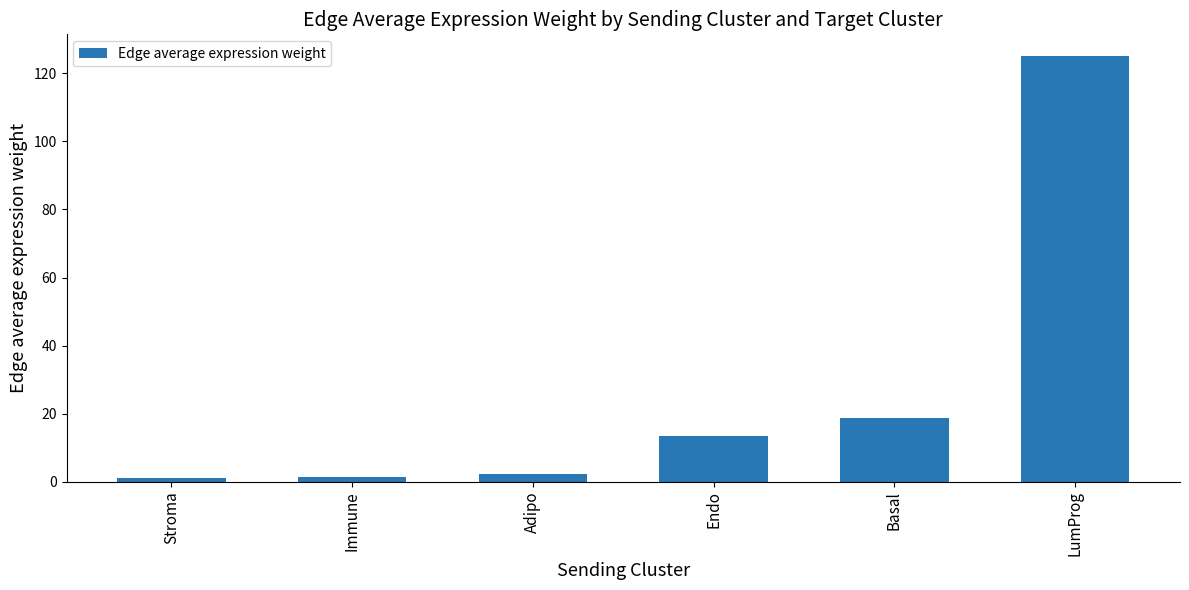

What is the difference between the values at Stroma and LumProg?

124.2